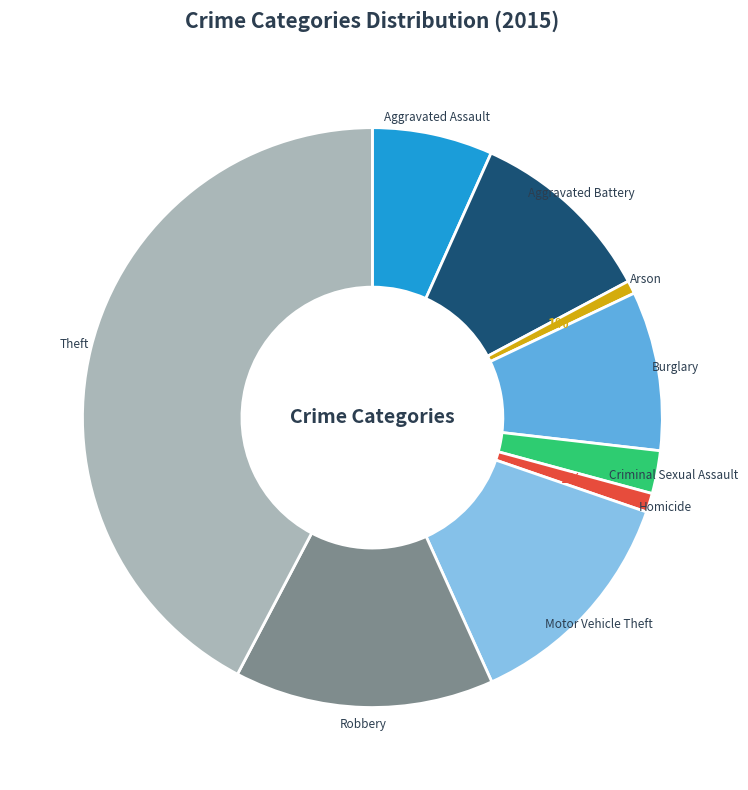

Do Robbery and Burglary together represent more than half of the pie?

No